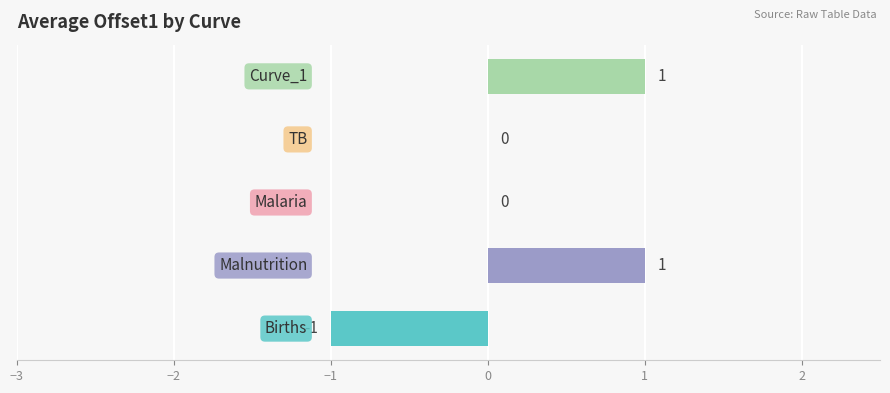

What is the maximum value shown in the chart?

1